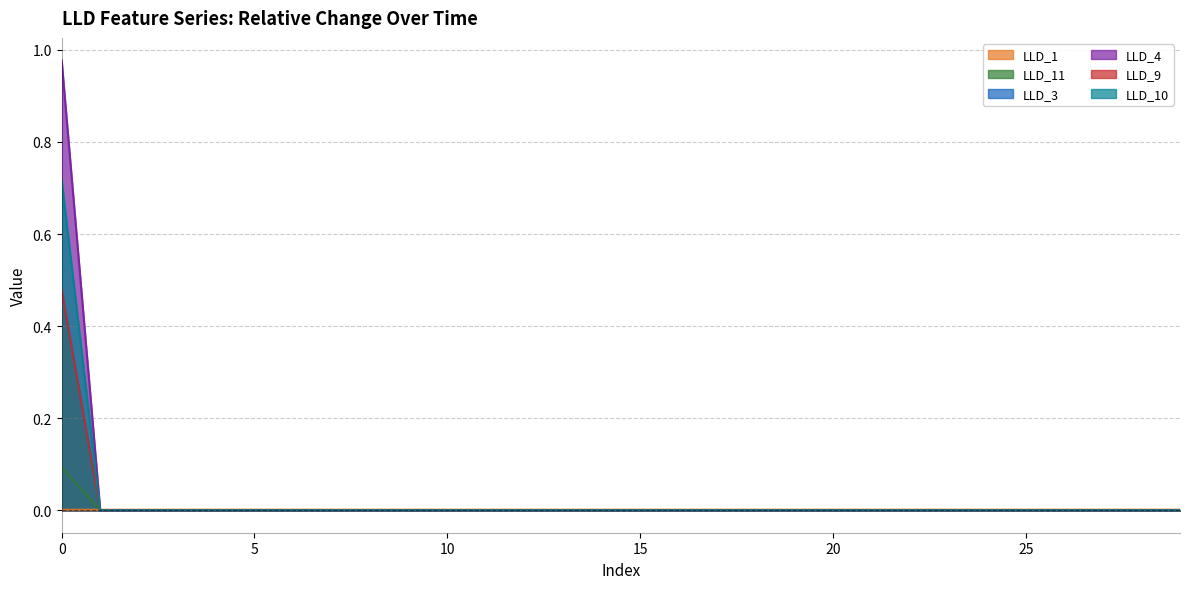

What are all the series names shown in the legend?

LLD_1, LLD_11, LLD_3, LLD_4, LLD_9, LLD_10